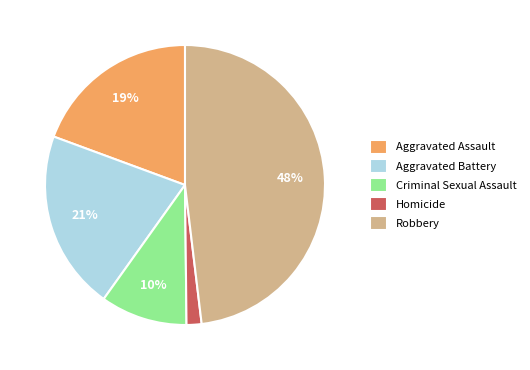

Is it true that Aggravated Battery is 21% of the pie?

True